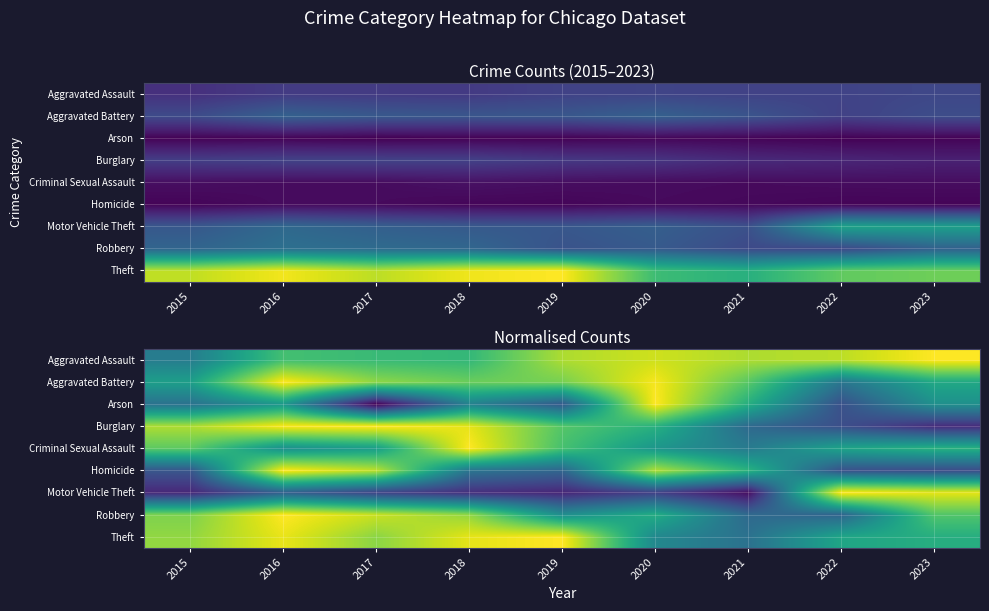

At which category does the chart reach its minimum across all series?

2017